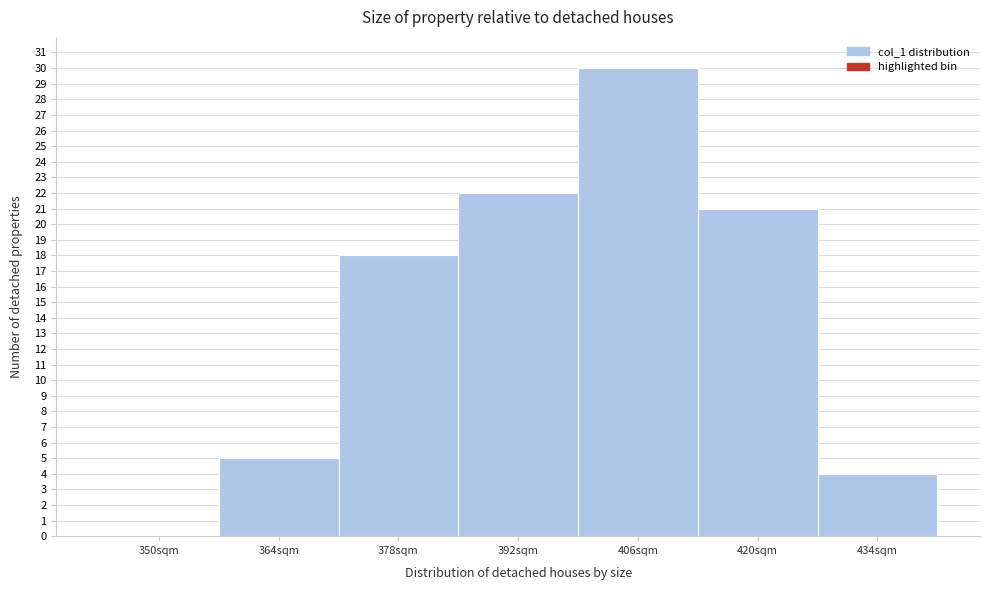

Reading right to left, transcribe all the data shown in this chart.

434sqm=4	420sqm=21	406sqm=30	392sqm=22	378sqm=18	364sqm=5	350sqm=0